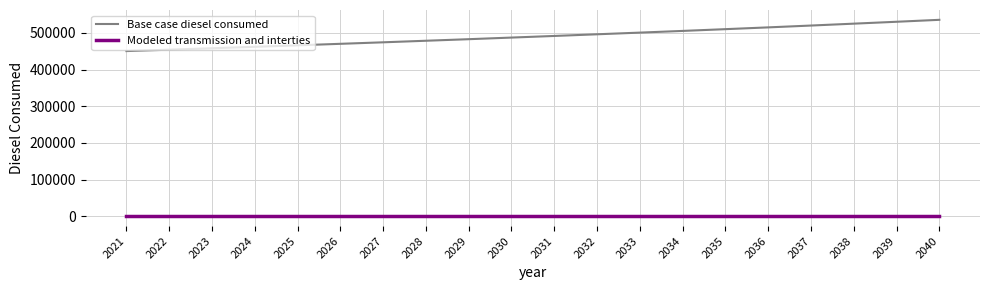

How many values in the Base case diesel consumed series exceed 491538?

10